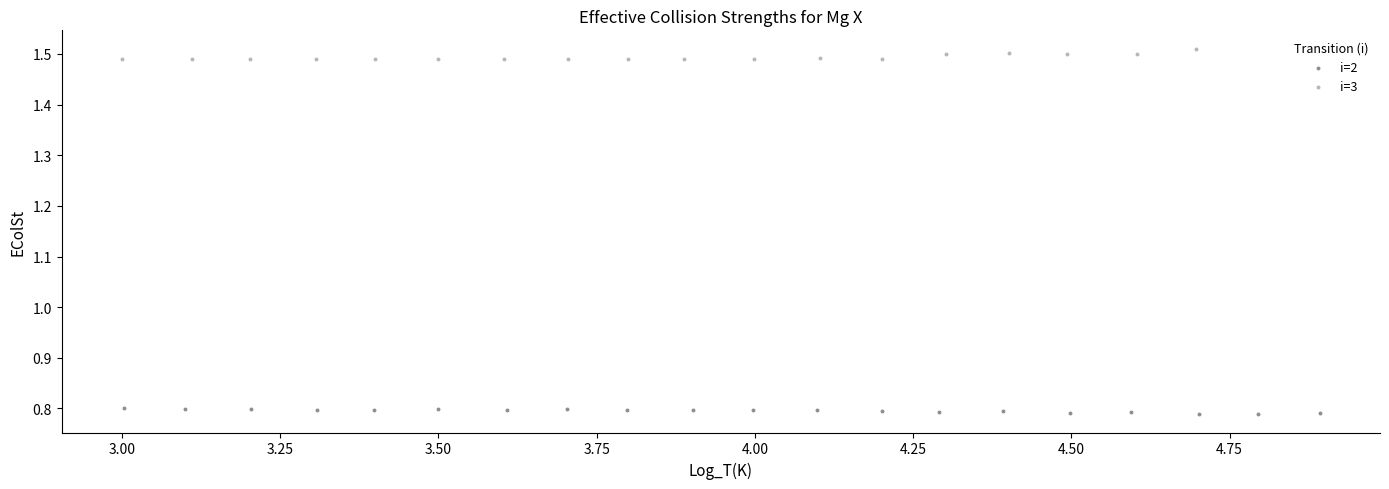

Which series reaches the minimum Y coordinate?

i=2